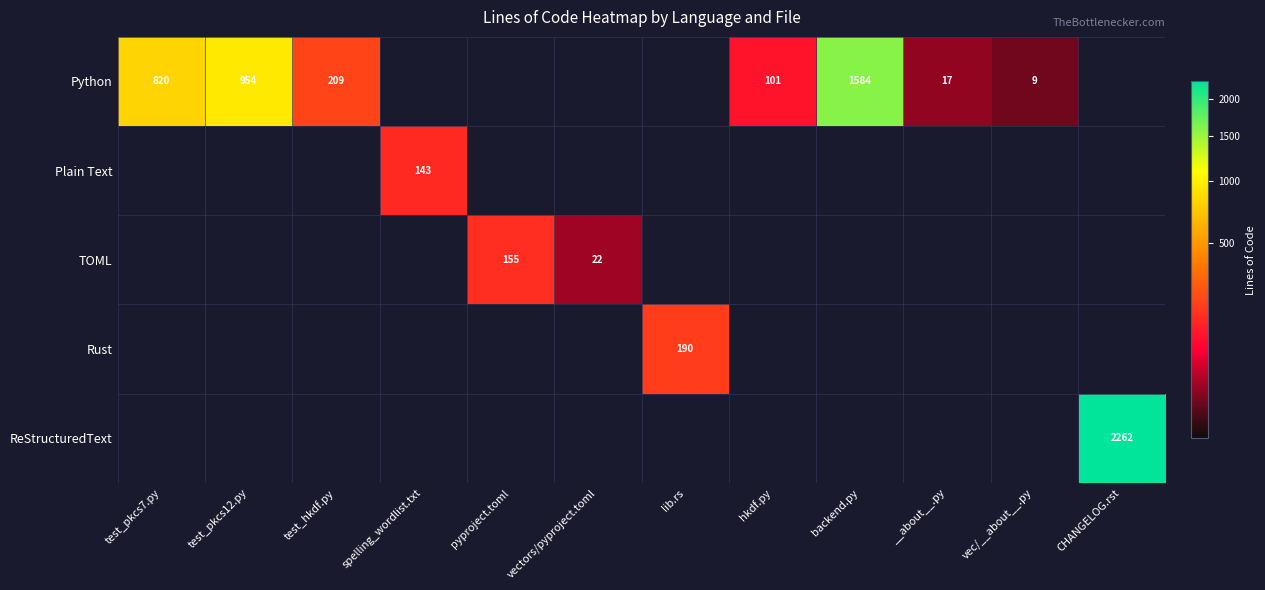

Count the number of data series in this chart.

5